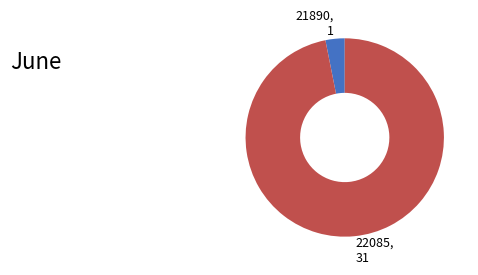

Do 22085, 31 and 21890, 1 together represent more than half of the pie?

Yes